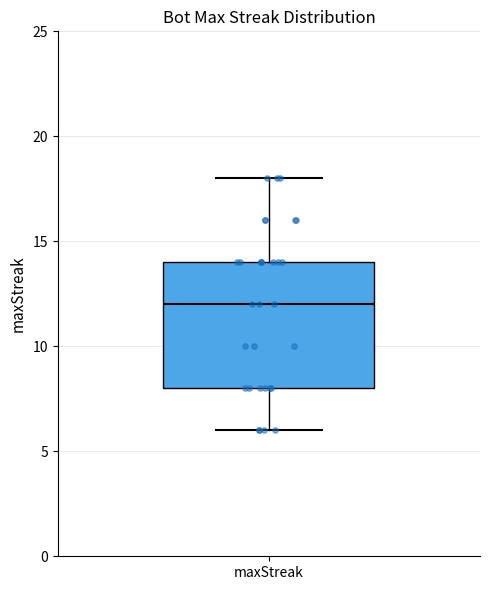

Transcribe this box plot: give where the median line is, the range the box spans, and where the two whiskers end, as read against the y-axis. The values are not printed on the chart, so give them approximately, as read against the axis.

median 12, box 8 to 14, whiskers 6 to 18